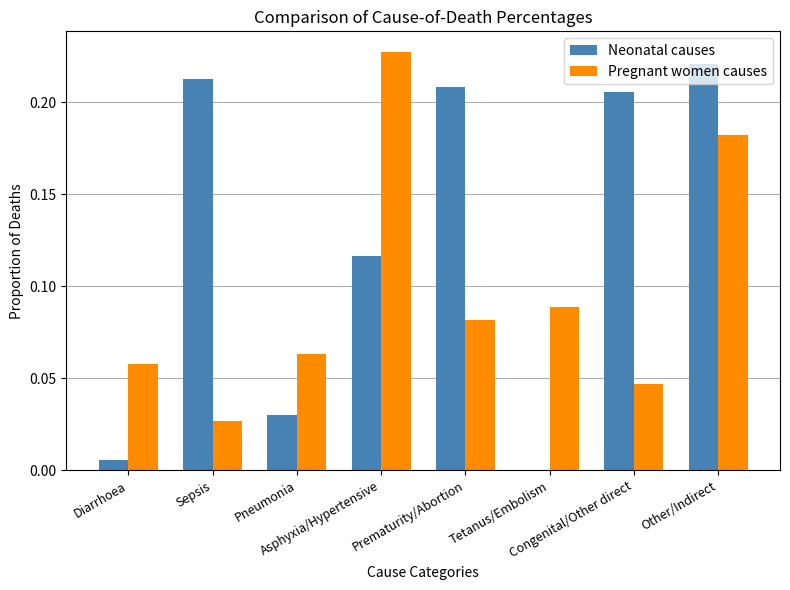

At which label is Neonatal causes closest to 0?

Tetanus/Embolism